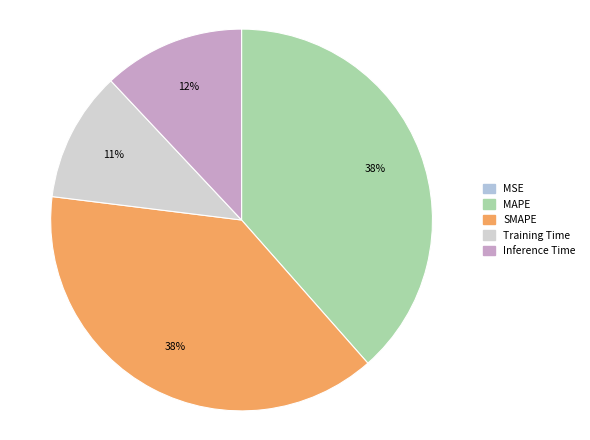

True or false: SMAPE accounts for 38% of the total.

True